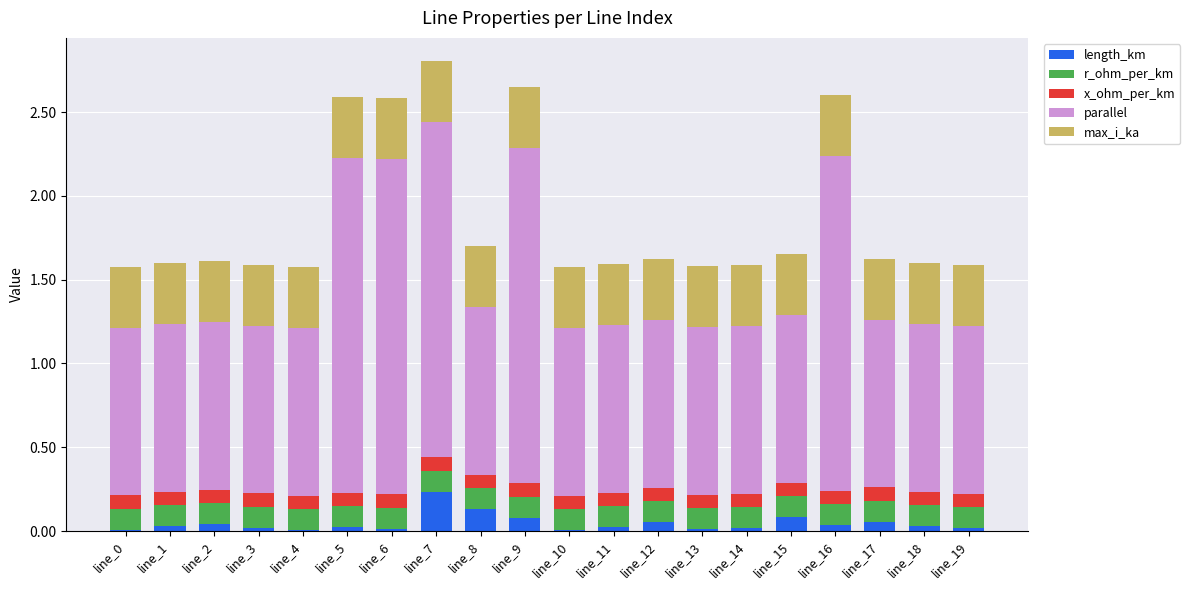

Which category has the highest value in the length_km series?

line_7